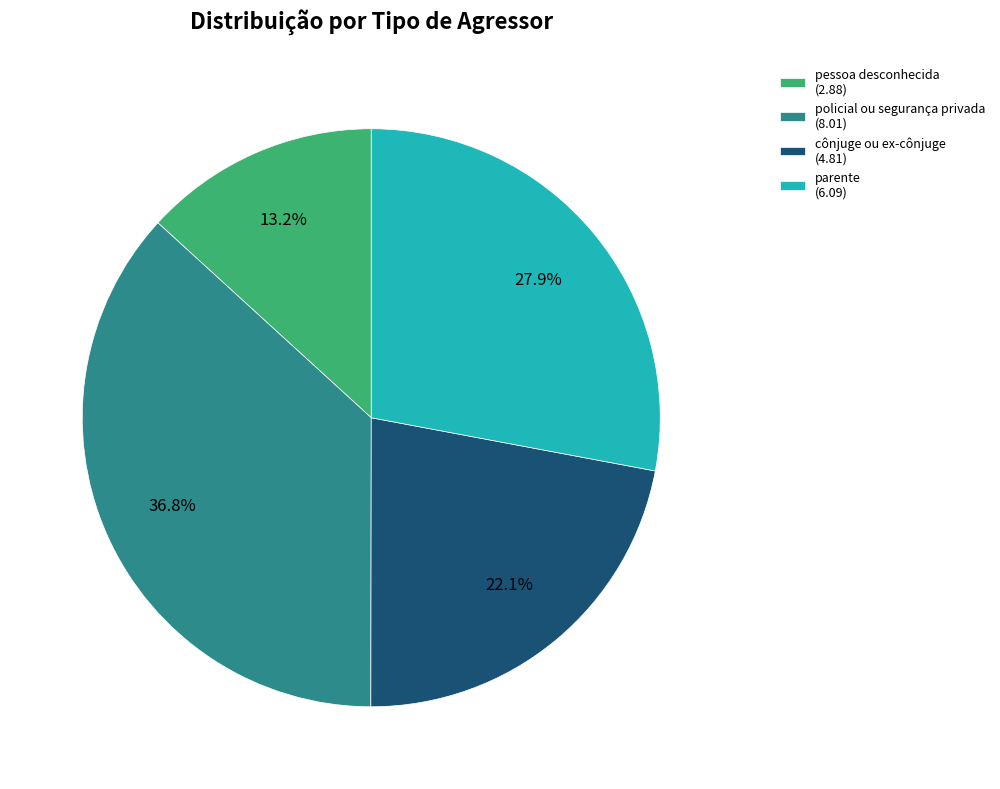

To the nearest percent, what is the difference between the largest and smallest slice percentages?

24%